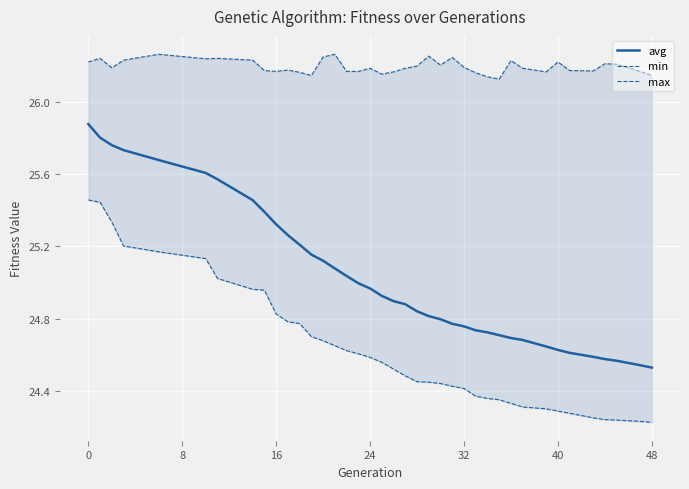

What is the difference between the maximum and minimum values in the min series?

1.2